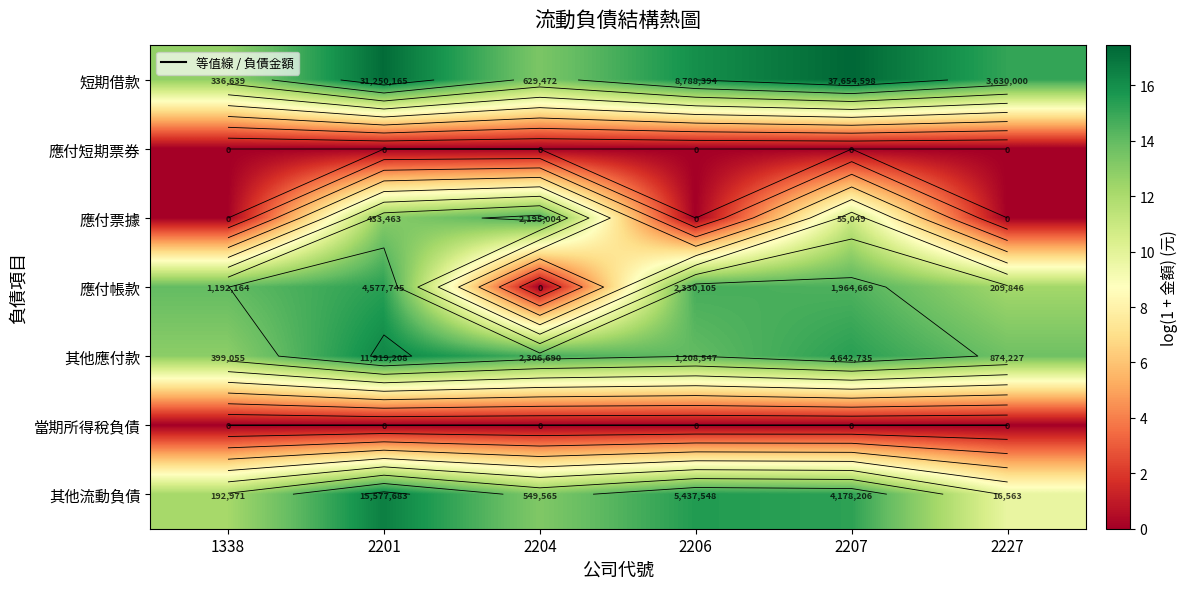

What is the difference between the second highest and second lowest values in the 應付票據 series?

13.0